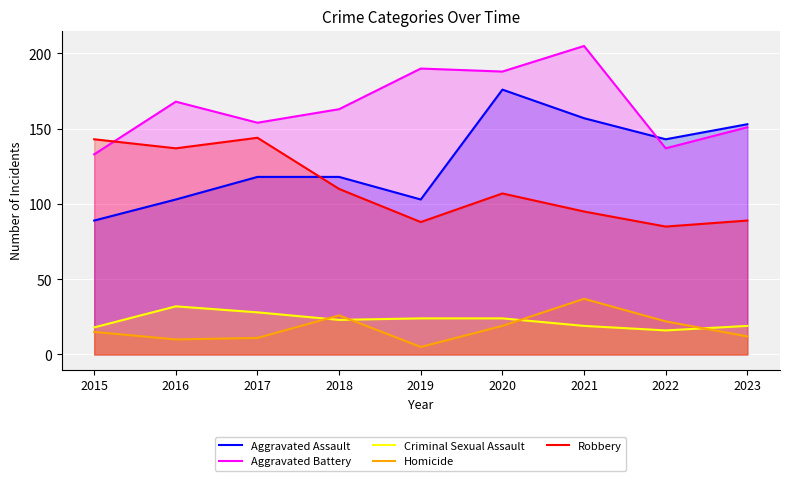

How many values in the Aggravated Assault series are below 118?

3